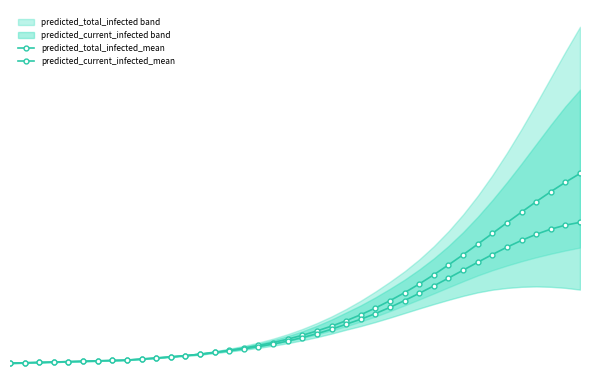

What is the label of the 33rd point from the right?

2020-03-21